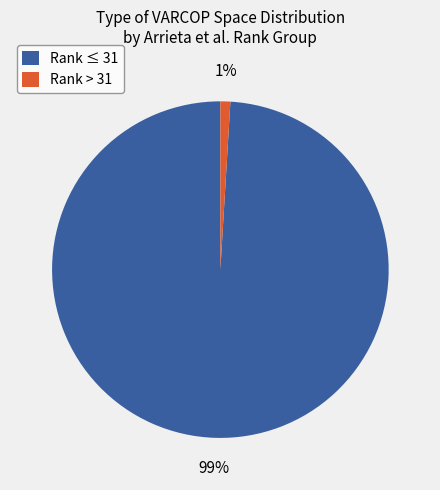

To the nearest percent, what percentage of the pie is Rank ≤ 31?

99%